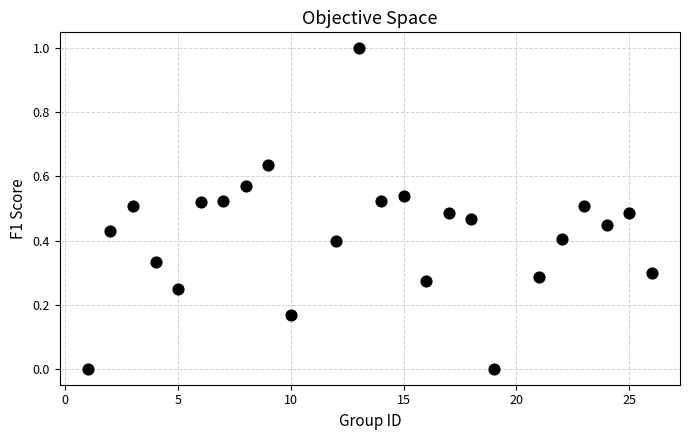

What is the range of Y values (max minus min)?

1.0